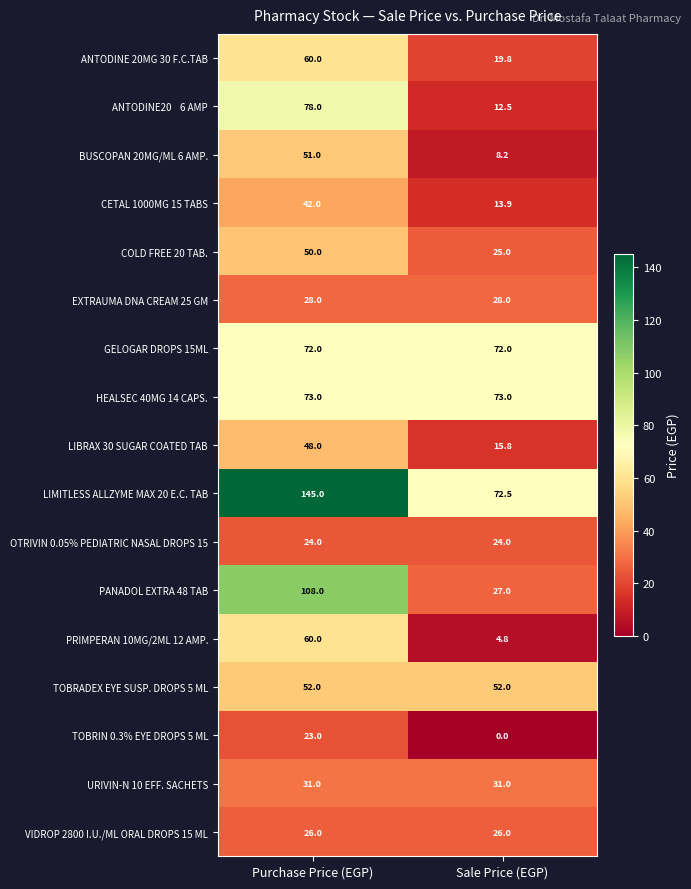

What is the average value of the GELOGAR DROPS 15ML series?

72.0